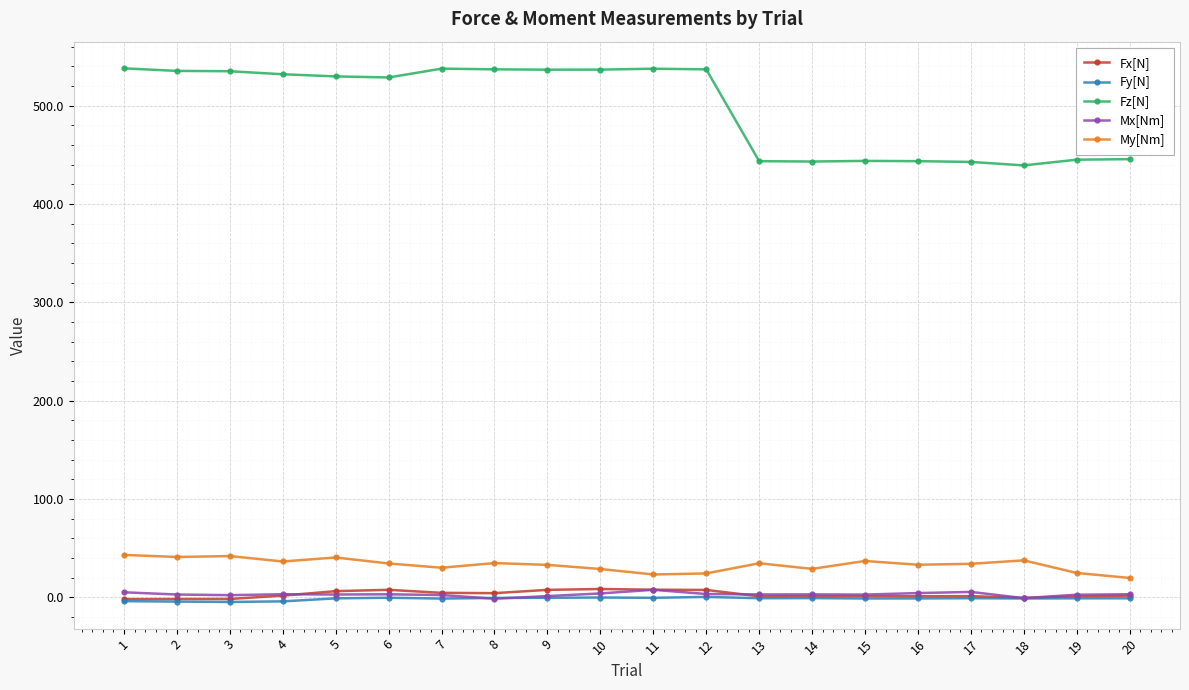

How many lines are shown in the chart?

5